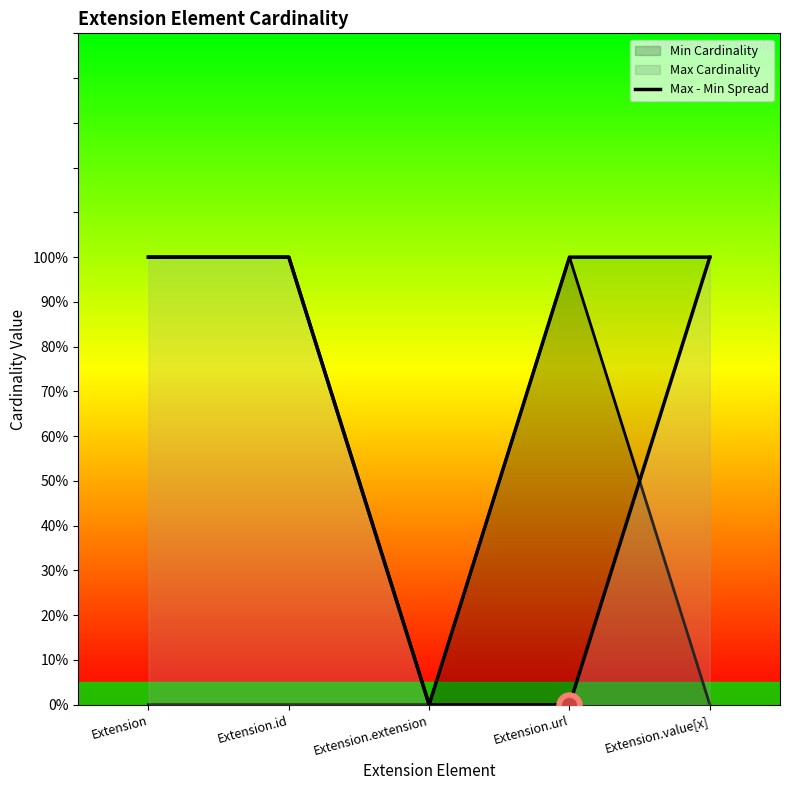

List the labels in order of value, smallest first.

Extension.extension, Extension.url, Extension, Extension.id, Extension.value[x]